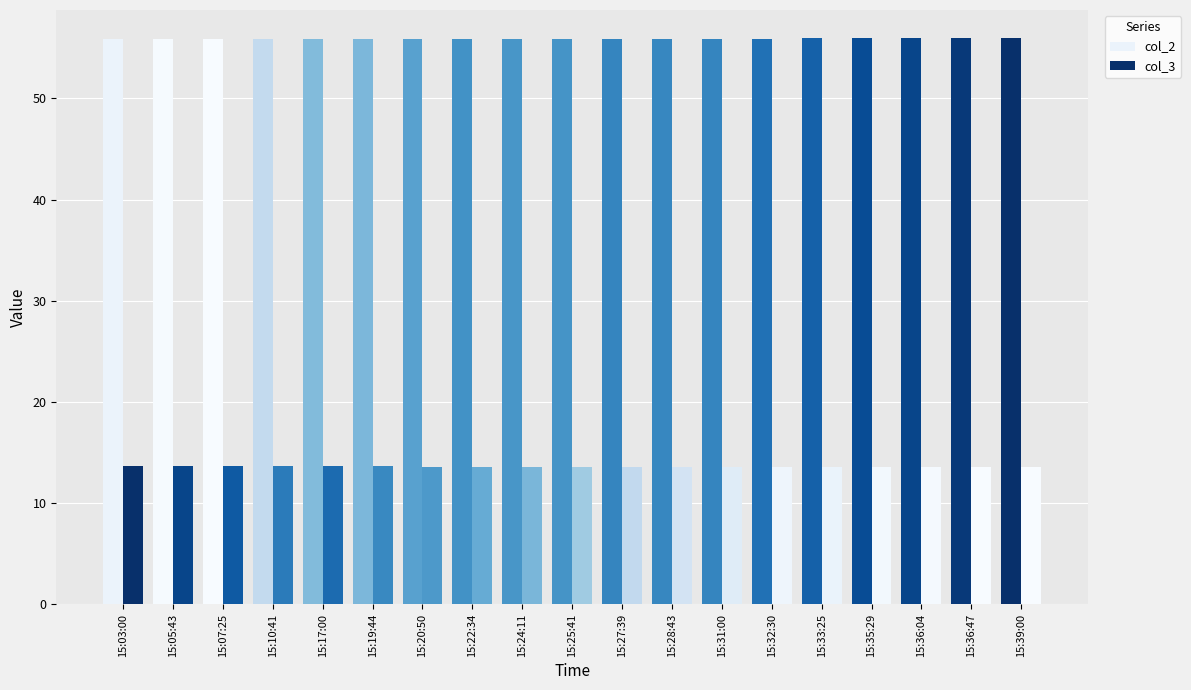

Where is col_2 nearest to the value 55?

15:07:25